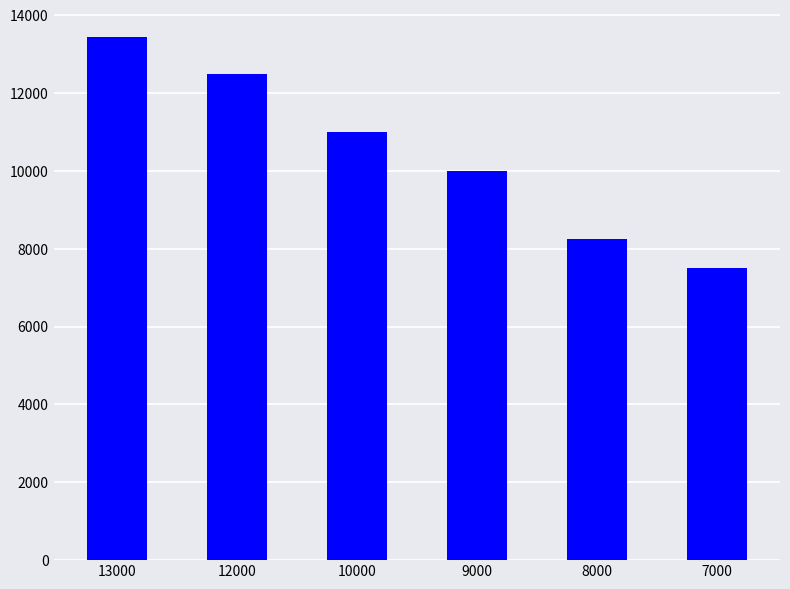

List the labels in order of value, smallest first.

7000, 8000, 9000, 10000, 12000, 13000